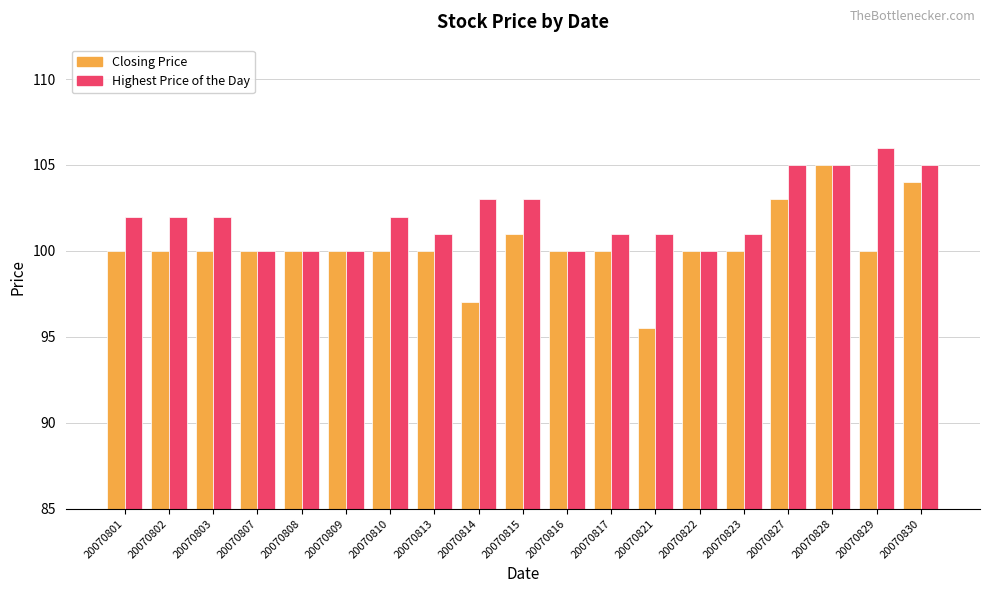

What is the total value across all series at 20070827?

208.0